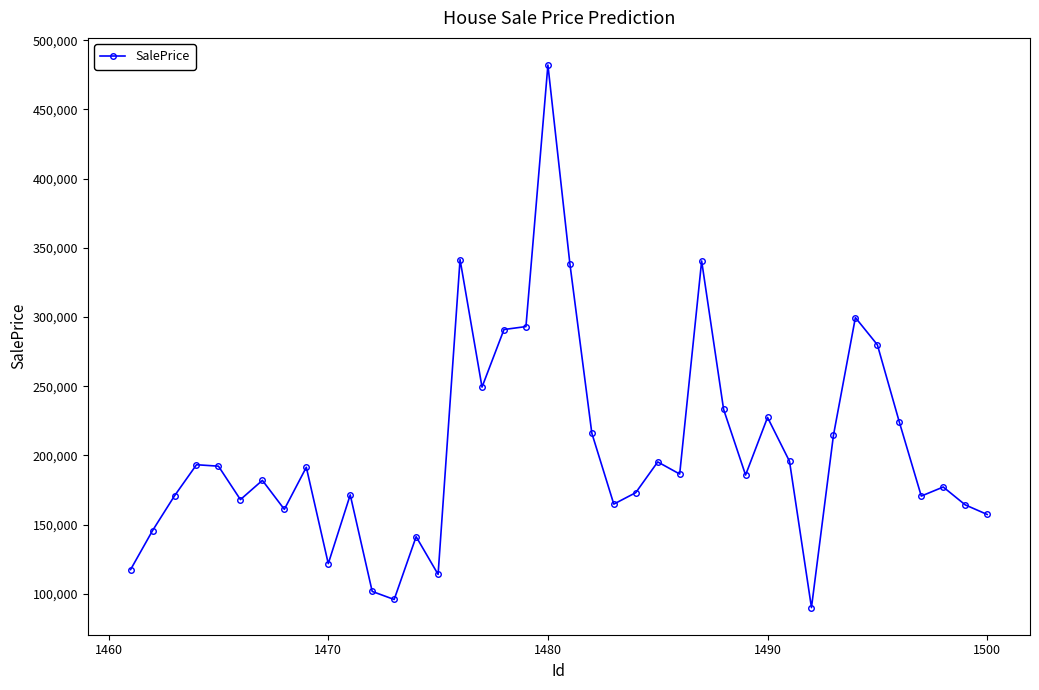

True or false: there are more than 1 points higher than both neighbors.

True